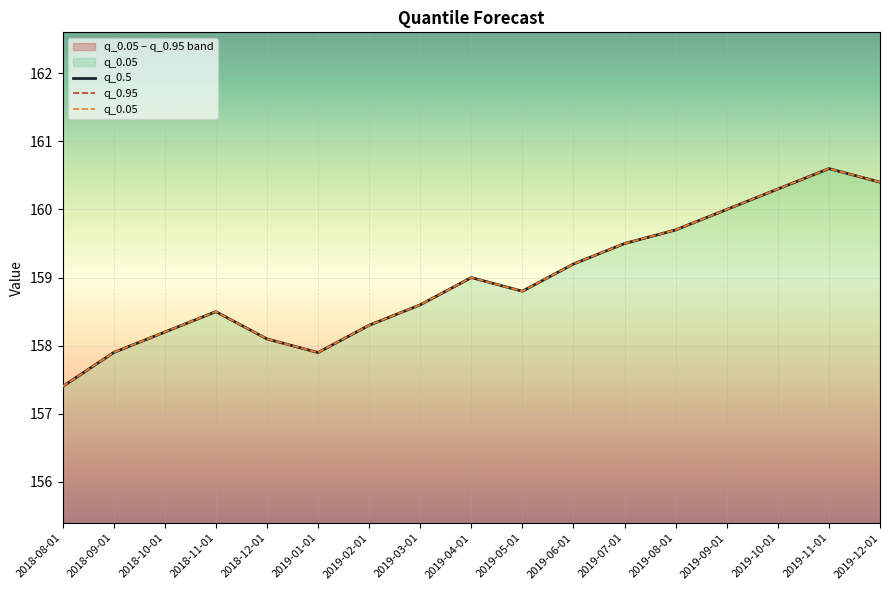

Where does the q_0.95 series first go above 158?

2018-10-01